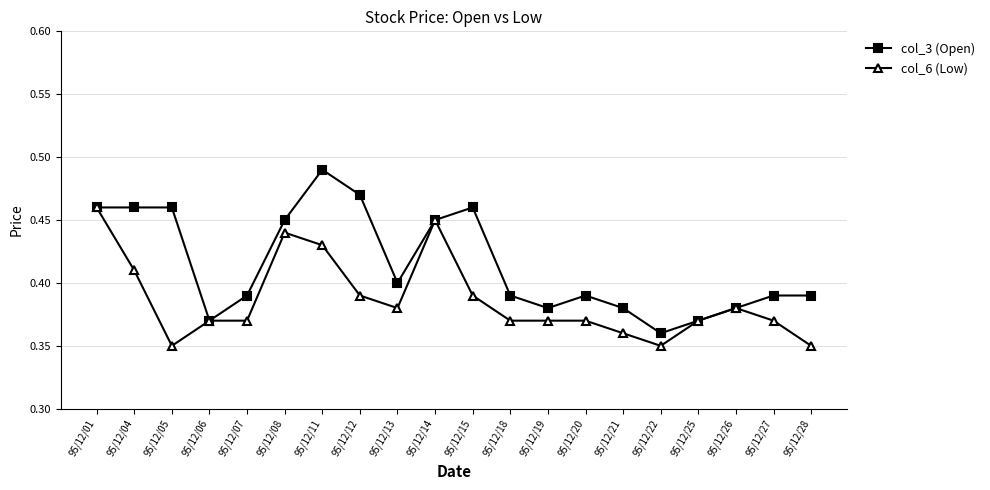

Which category has the highest value in the col_6 (Low) series?

95/12/01